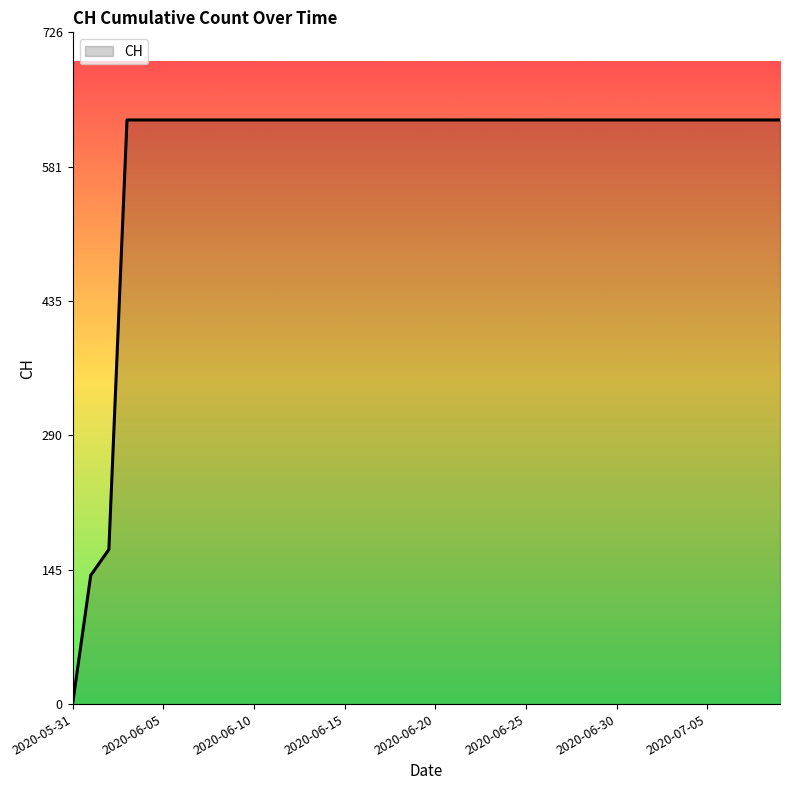

What is the difference between the maximum and minimum values?

631